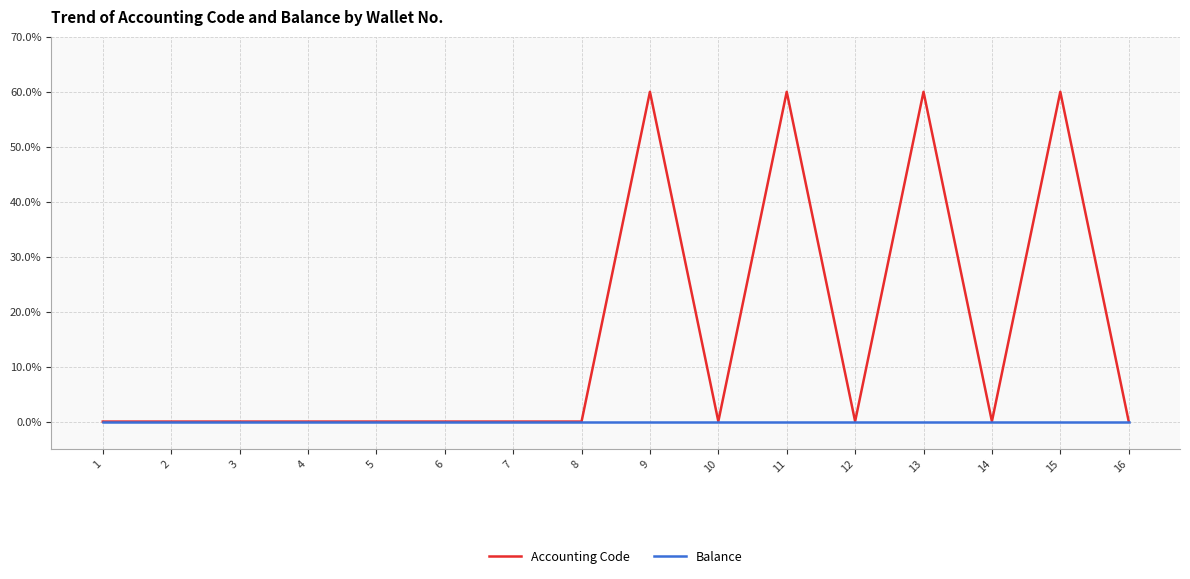

Which series has the largest total across all categories?

Accounting Code